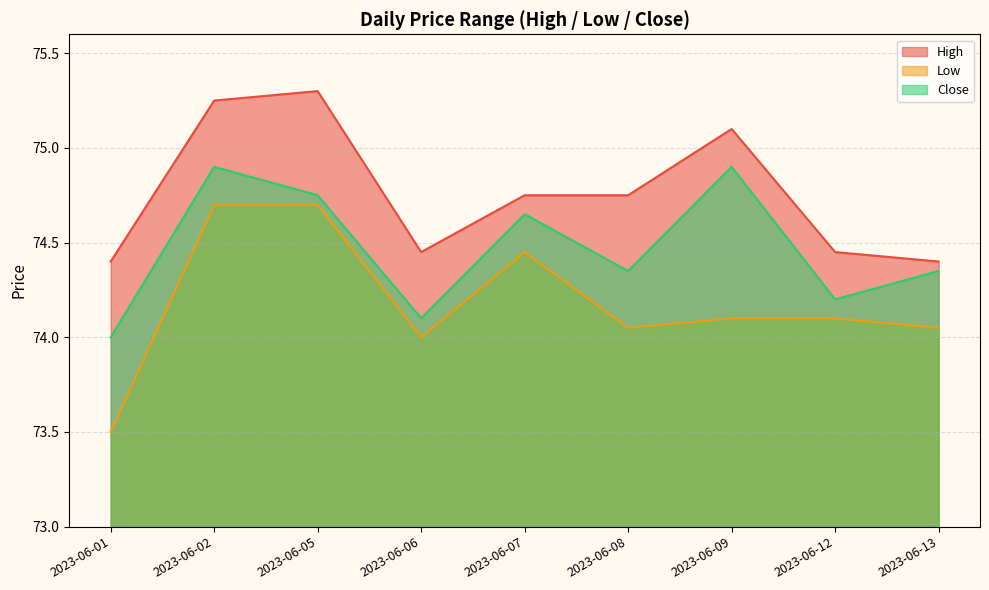

True or false: Low has more than 1 interior local peaks.

False